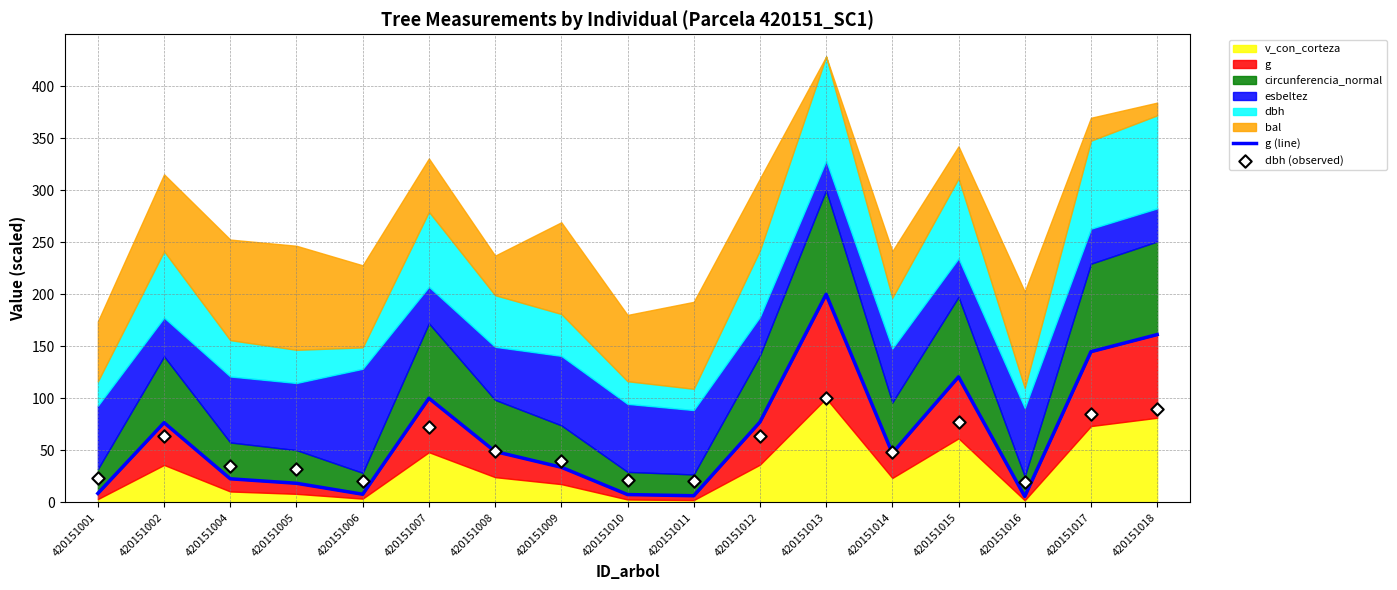

Which series has the largest total across all categories?

g (line)